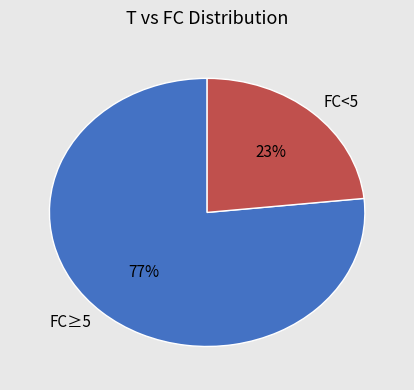

To the nearest percent, what is the combined percentage of FC<5 and FC≥5?

100%